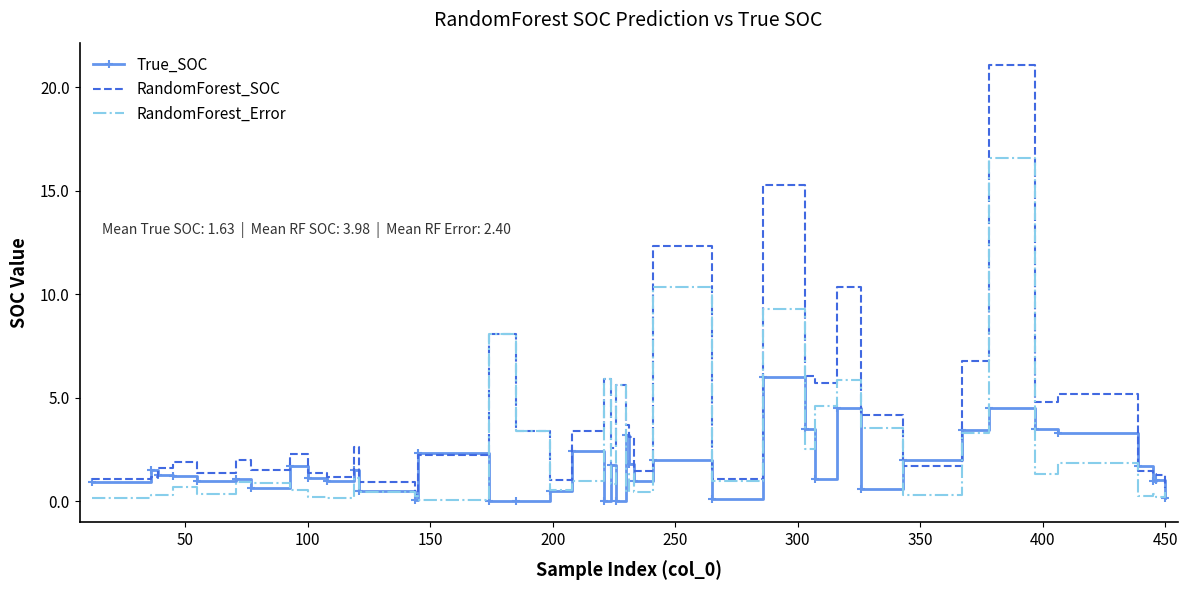

True or false: RandomForest_SOC has more than 1 points higher than both neighbors.

True